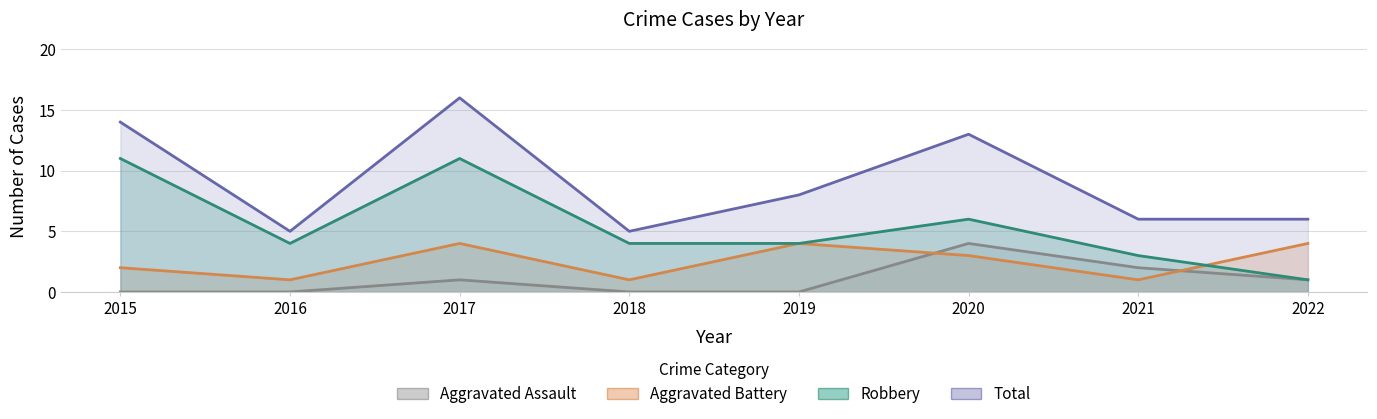

Which label corresponds to the largest value in the chart?

2017